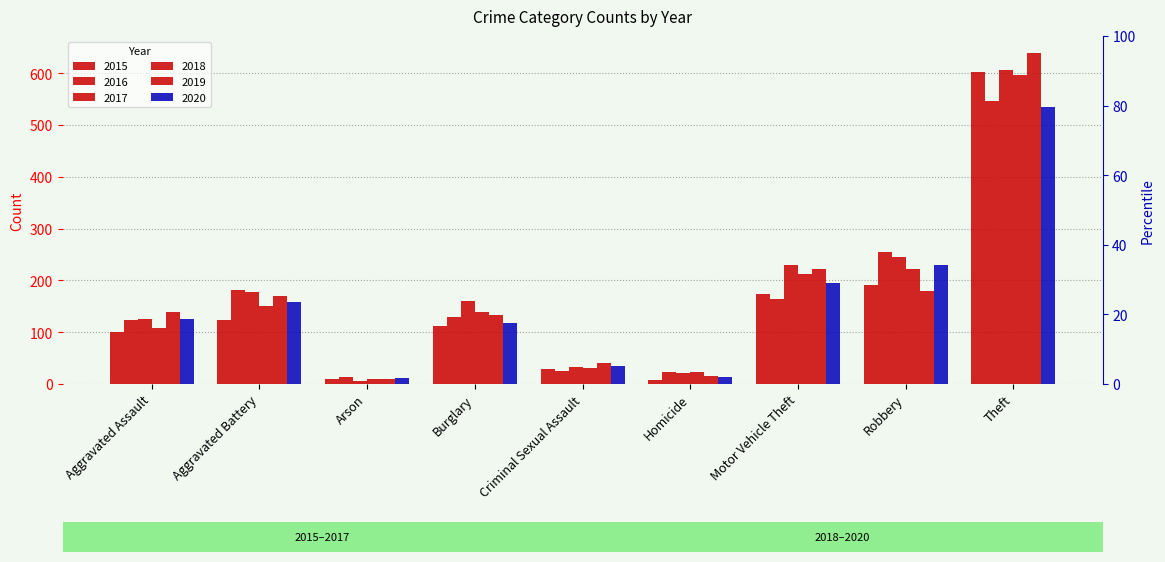

What is the sum of the 2016 values at Robbery and Aggravated Assault?

378